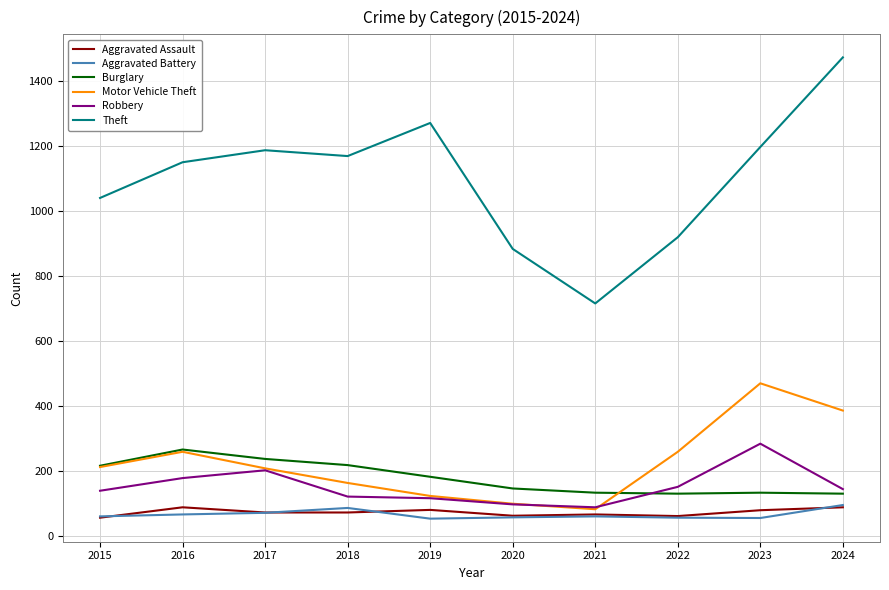

What is the maximum value shown in the chart?

1474